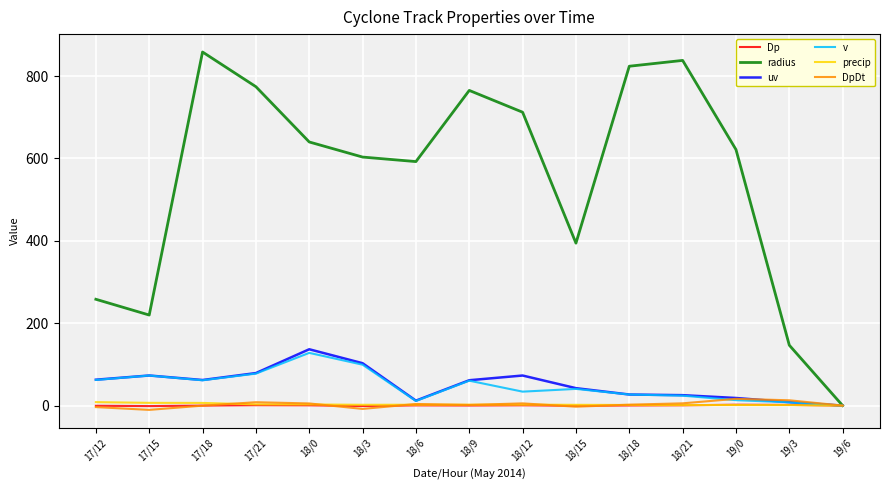

True or false: DpDt has more than 1 interior local peaks.

True